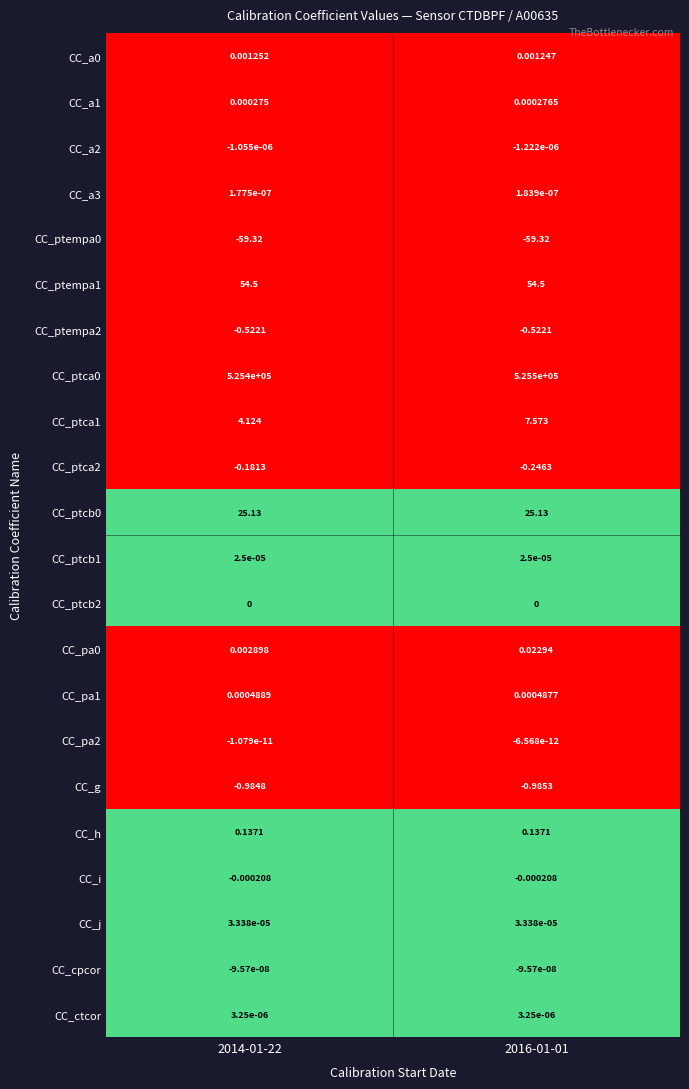

Count the number of categories in the chart.

2